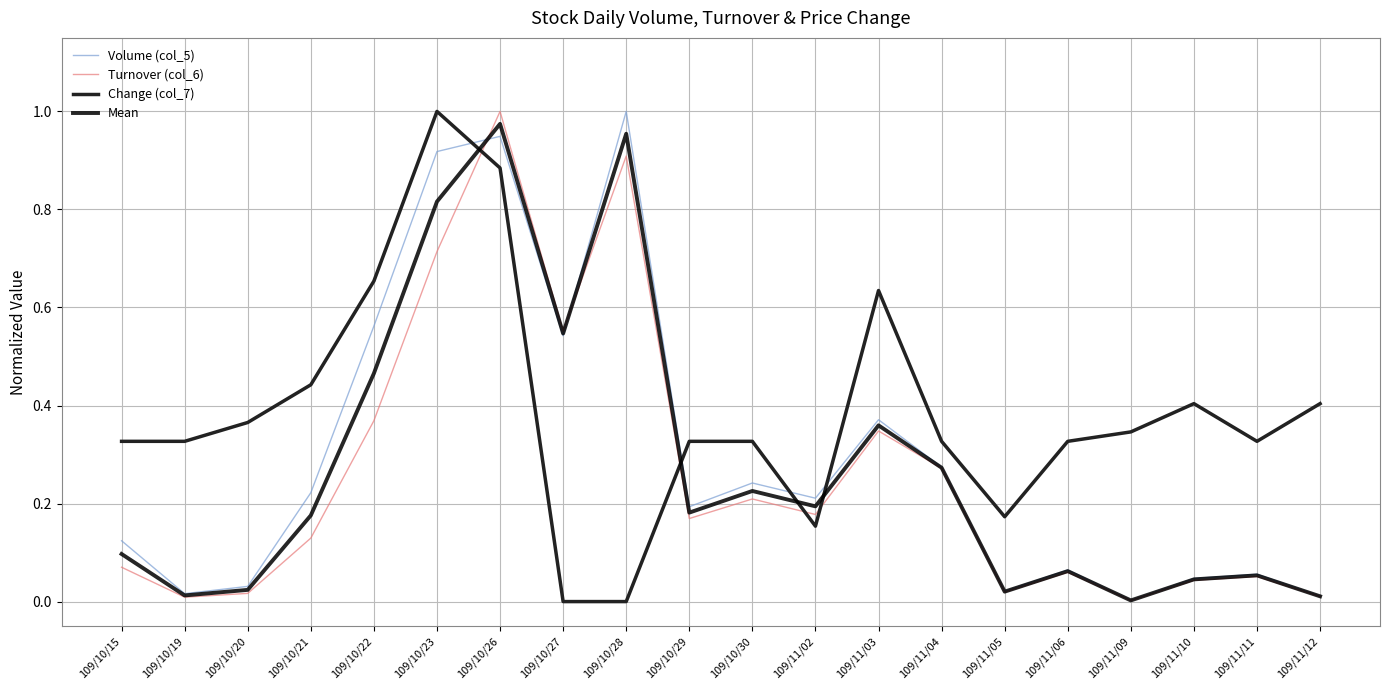

True or false: Mean has more than 0 interior local peaks.

True